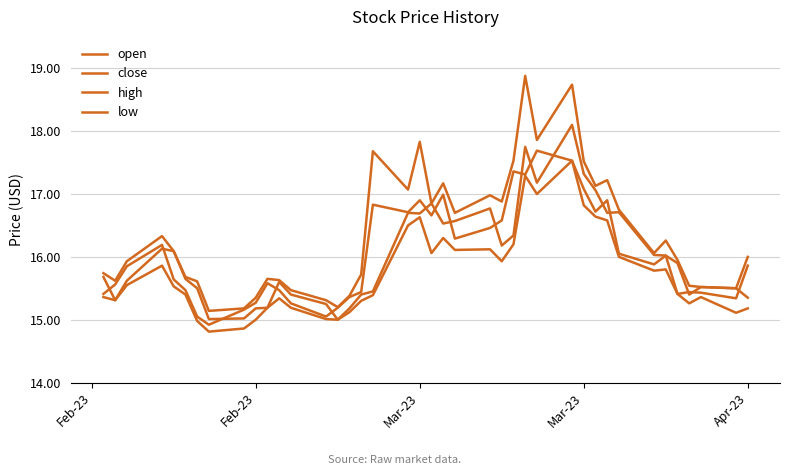

What is the difference between the second highest and second lowest values in the high series?

3.6